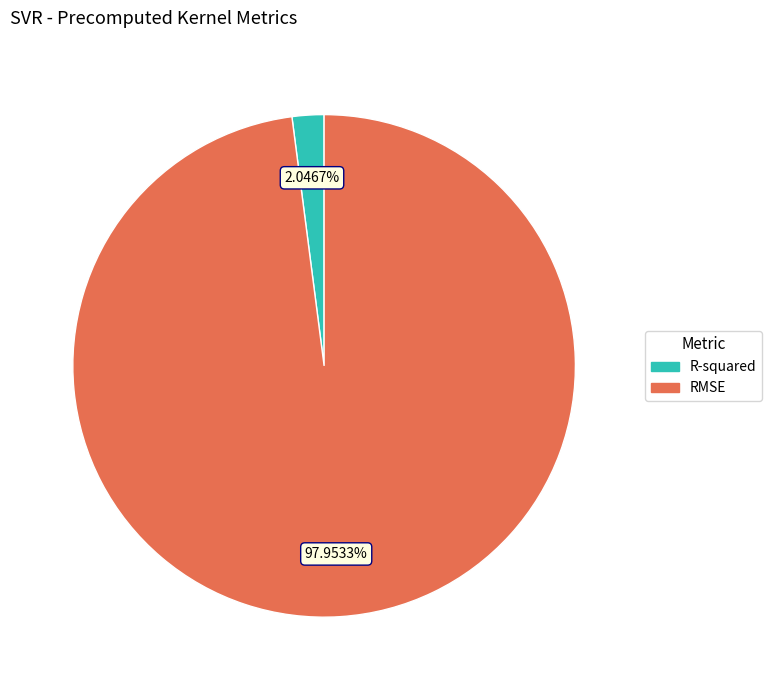

Which category accounts for the majority?

RMSE